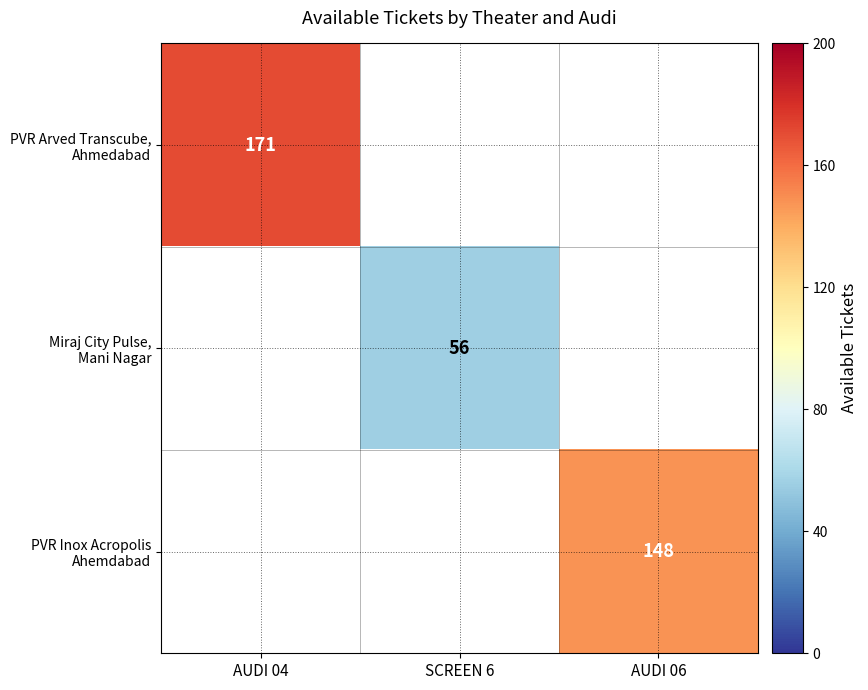

How many data points does each series have?

3